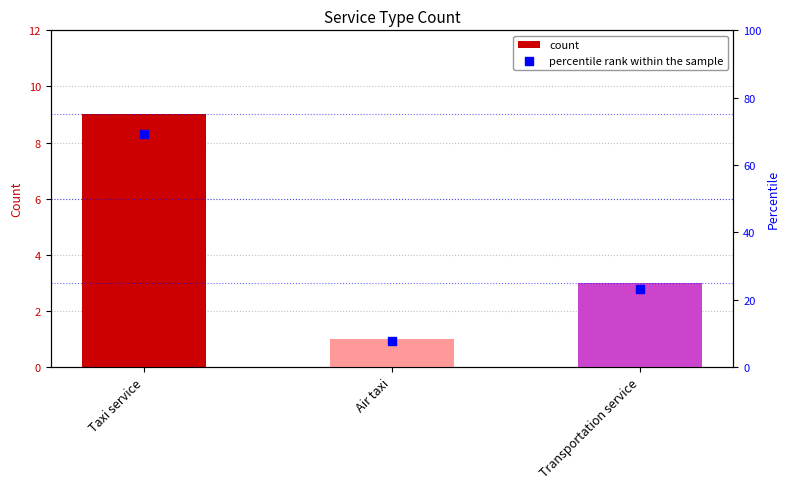

Which series has the largest total across all categories?

percentile rank within the sample